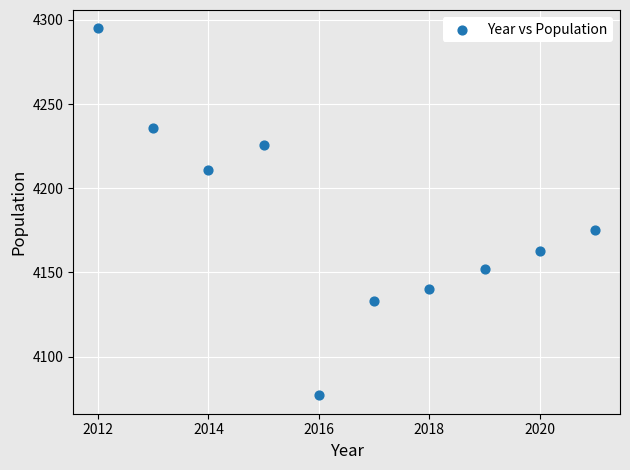

What is the range of Y values (max minus min)?

218